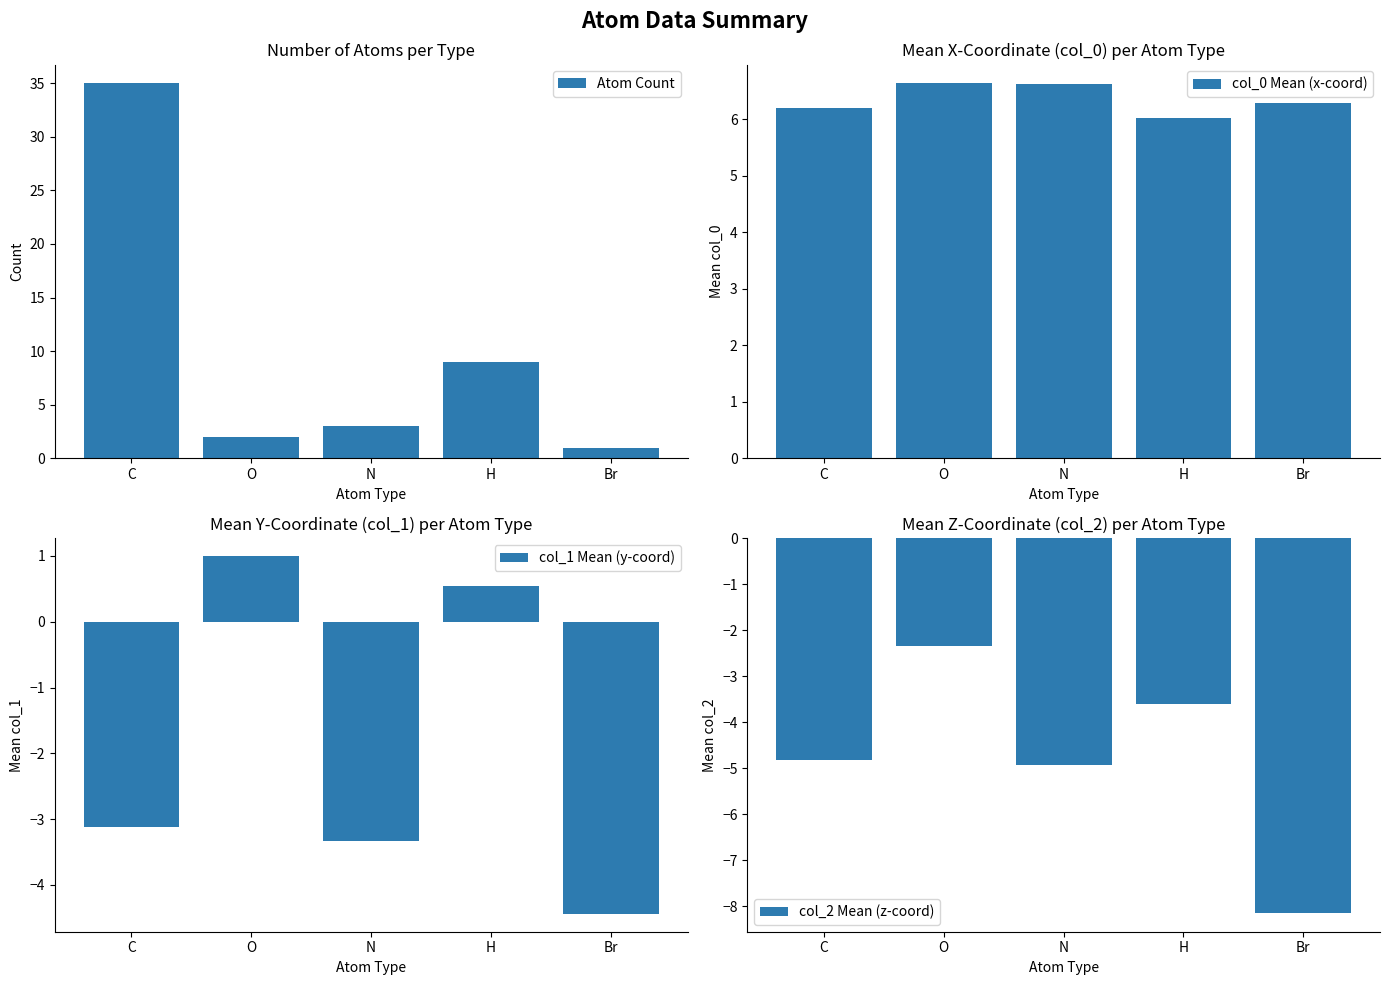

Rank the series by their maximum value, from highest to lowest.

Atom Count, col_0 Mean (x-coord), col_1 Mean (y-coord), col_2 Mean (z-coord)